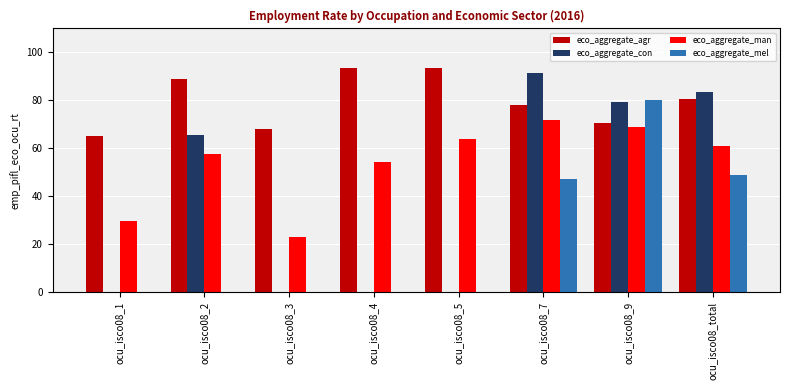

How many groups of bars are there?

8